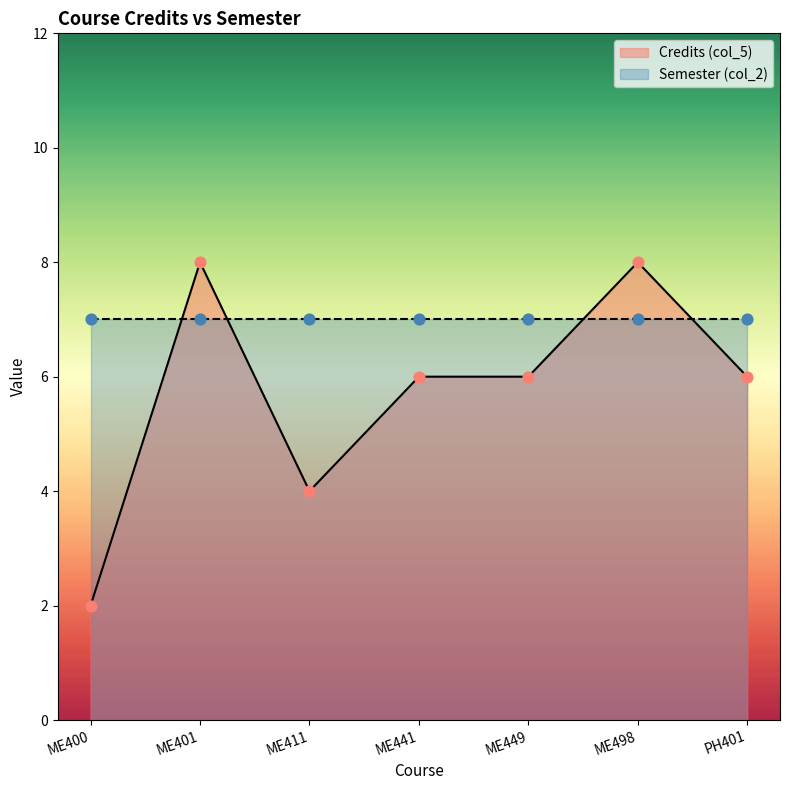

What is the change in value from ME400 to PH401?

+4